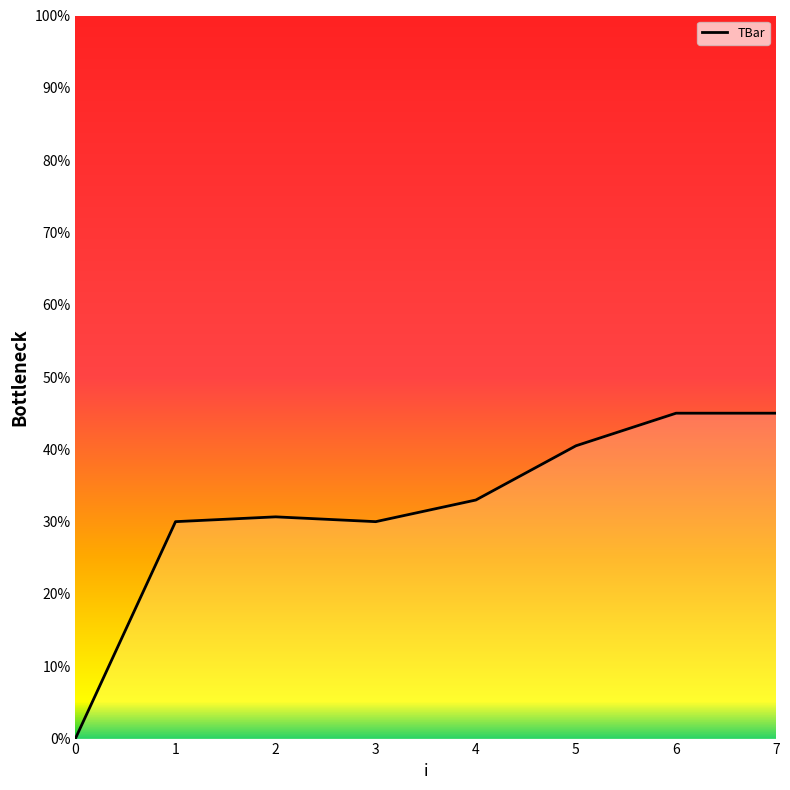

What is the average value?

31.8